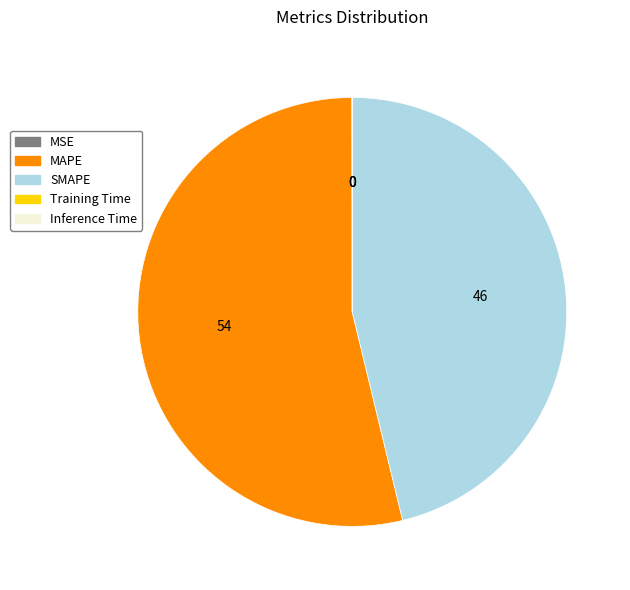

True or false: SMAPE accounts for 46% of the total.

True